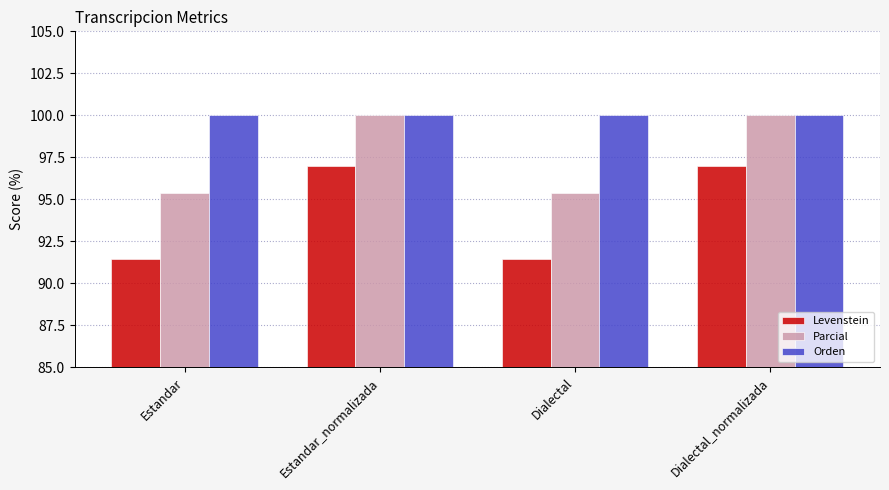

What position from the left is Dialectal_normalizada?

4